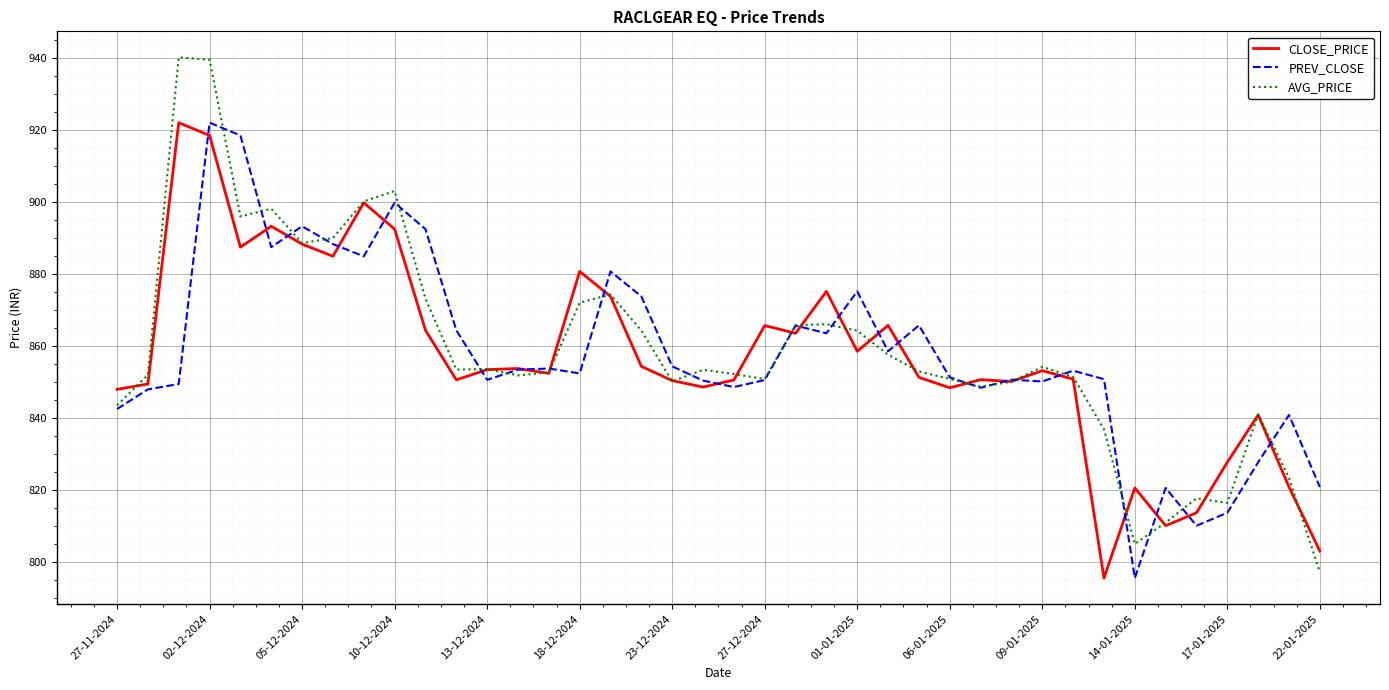

What is the minimum value for AVG_PRICE?

797.1